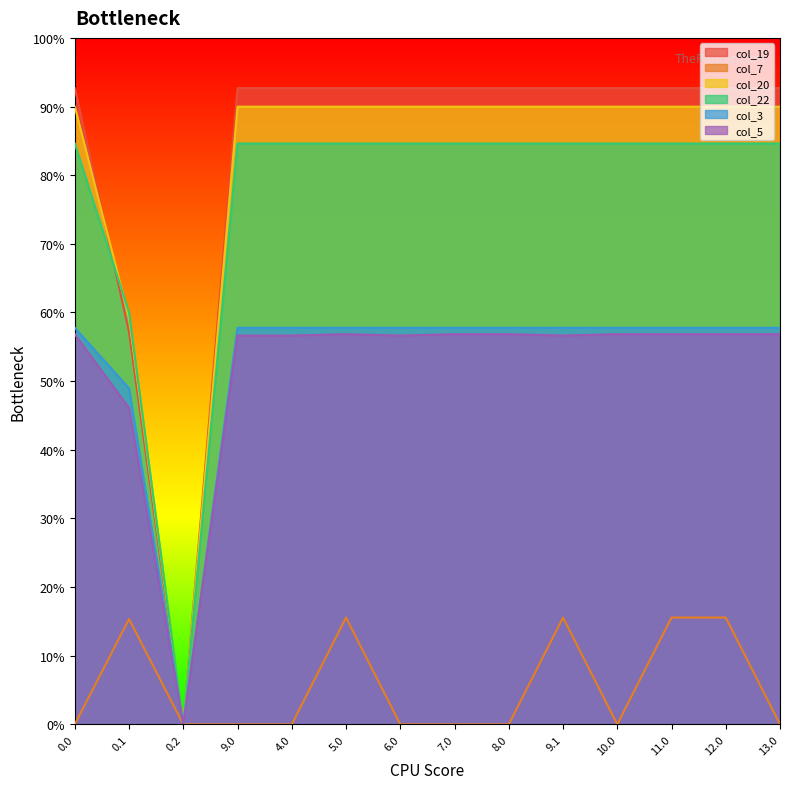

In col_7, how many points are lower than both neighbors (excluding endpoints)?

1